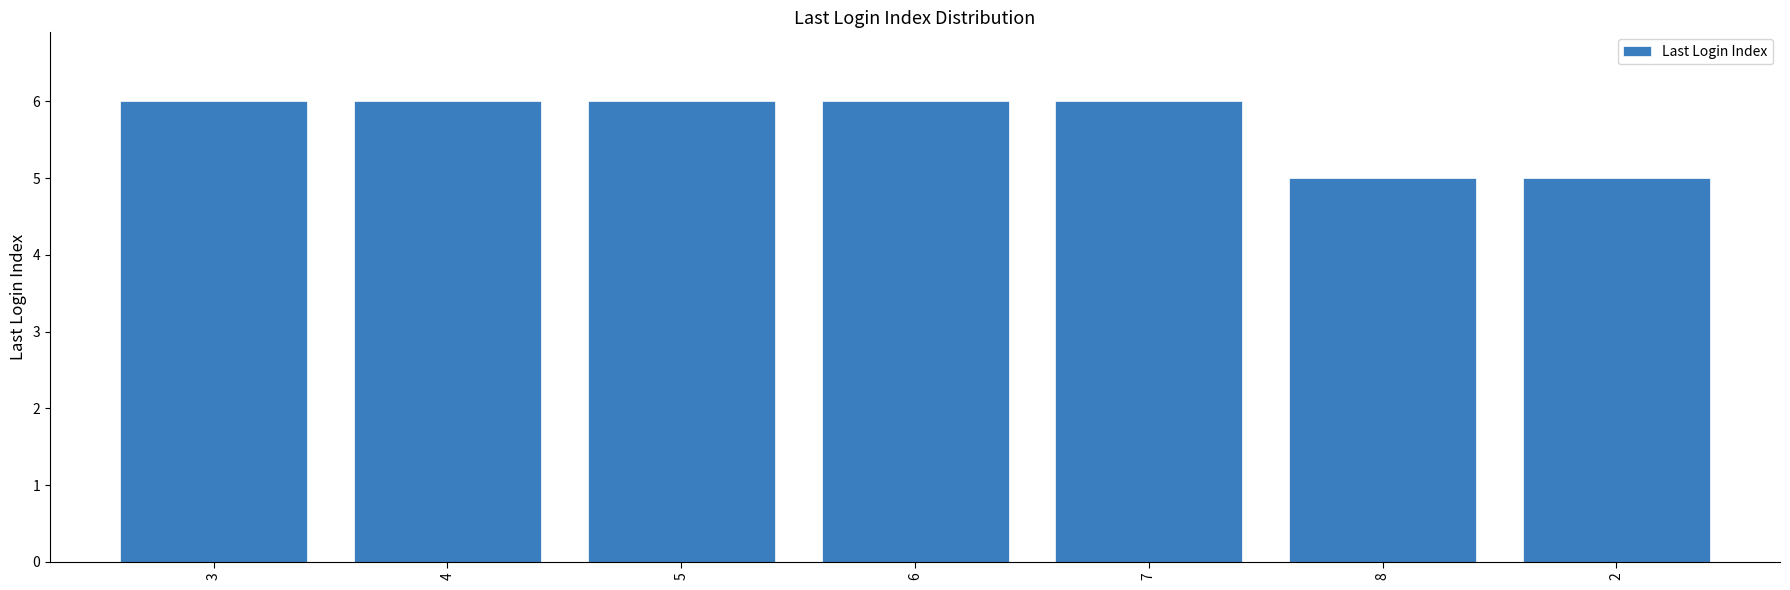

What value does the data have at 4?

6